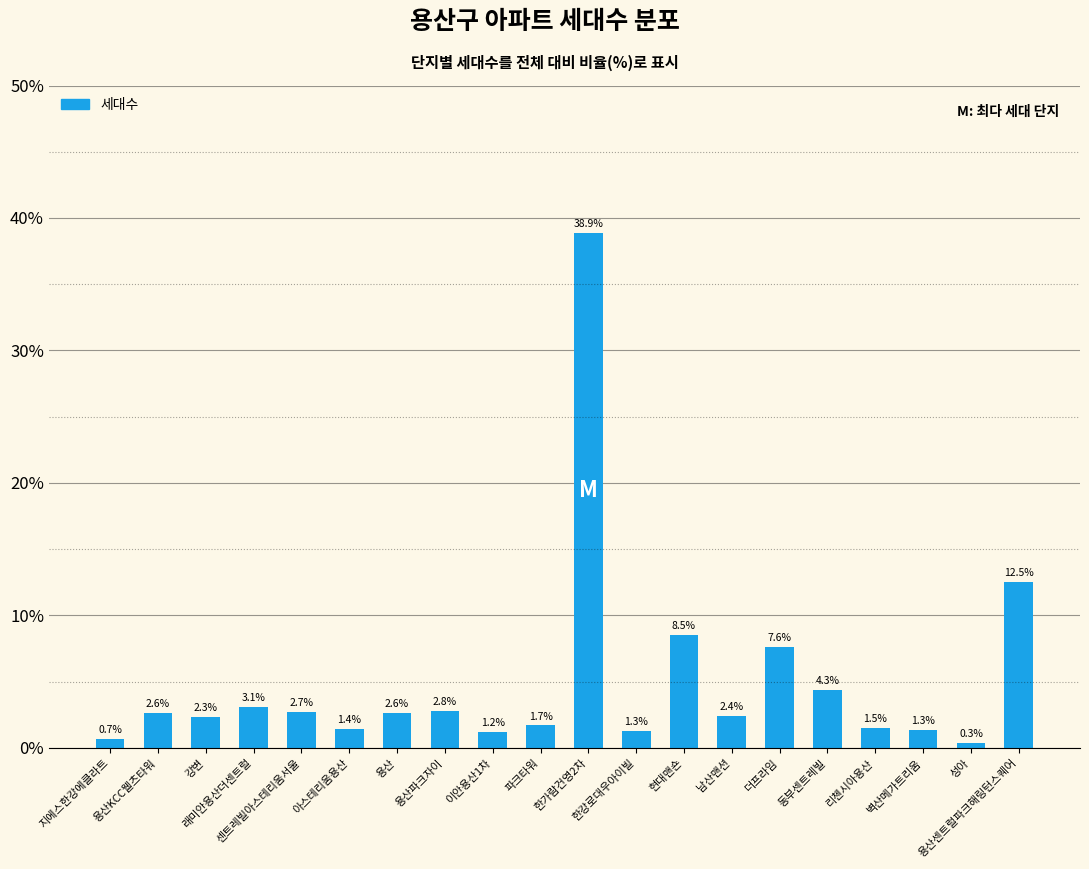

What is the greatest value displayed?

38.9